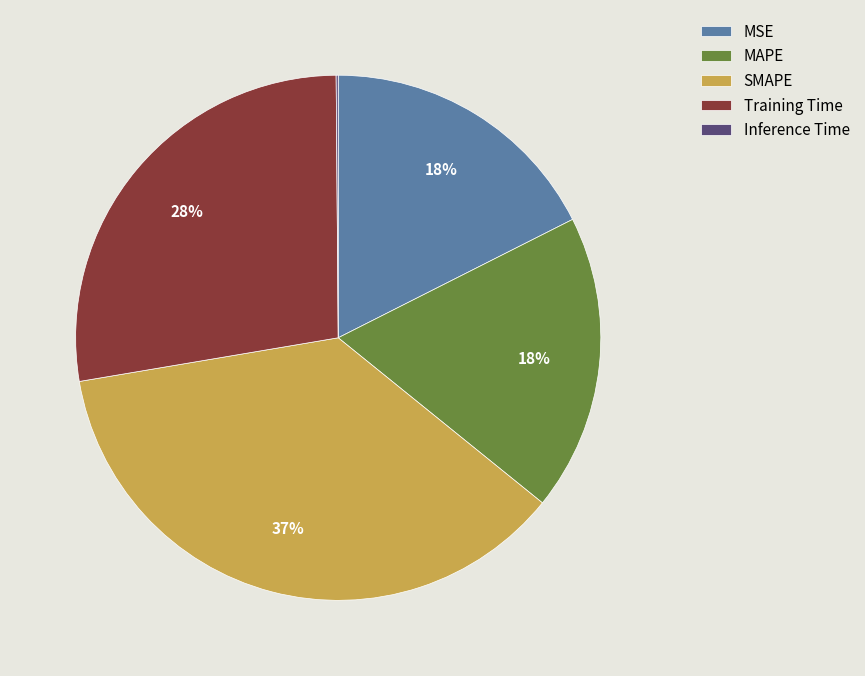

To the nearest percent, what is the average slice percentage?

20%